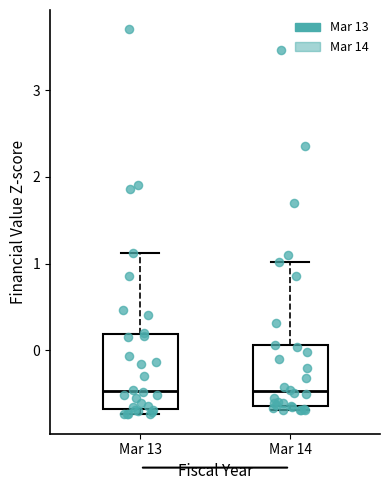

Comparing the boxes themselves (not the whiskers), which one is the tallest?

Mar 13